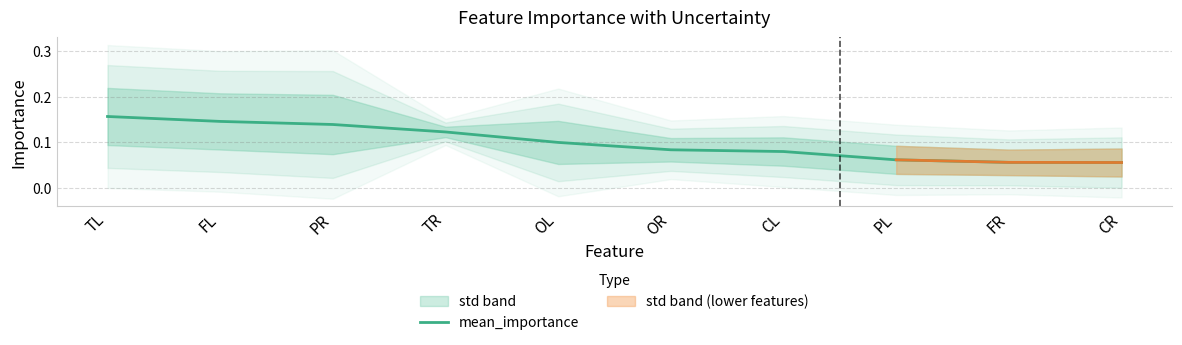

Between OL and FL, which is larger?

FL